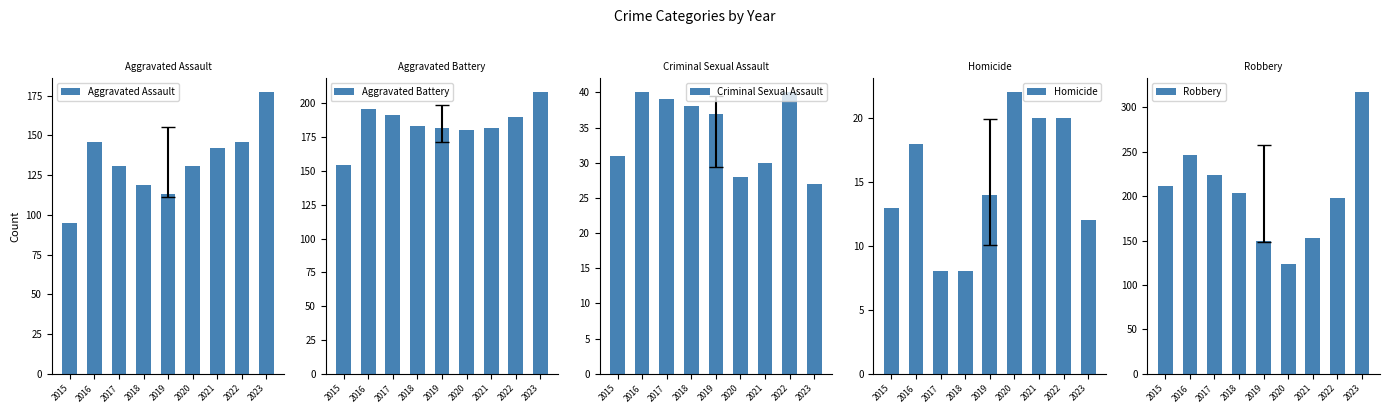

The value of Criminal Sexual Assault at 2016 is 40. True or false?

True